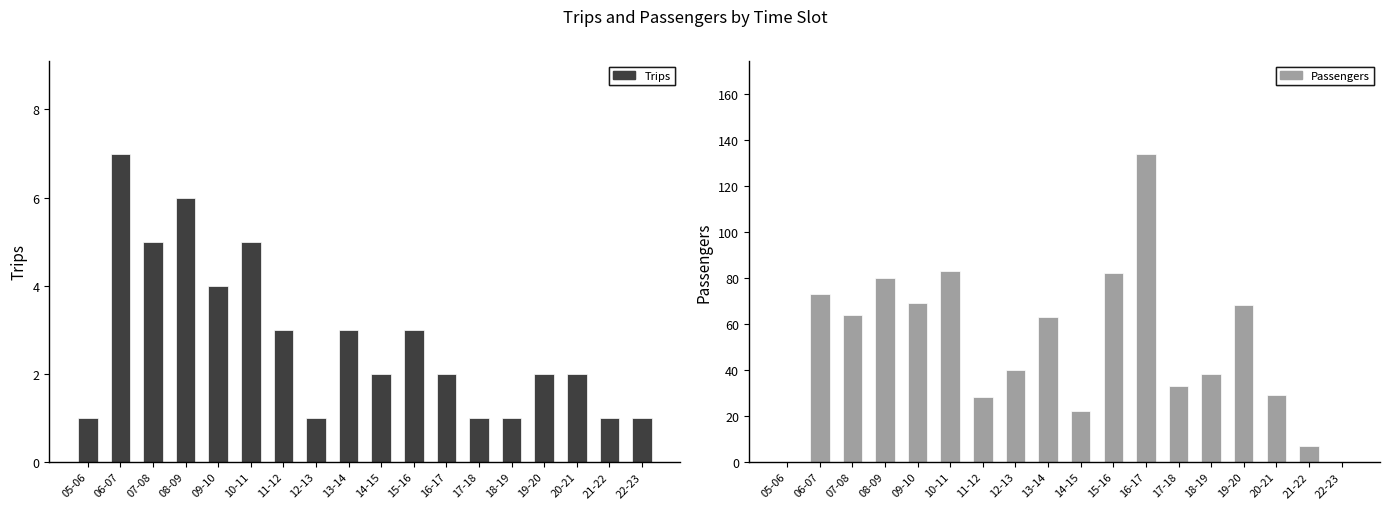

At which label is Trips closest to 4?

09-10